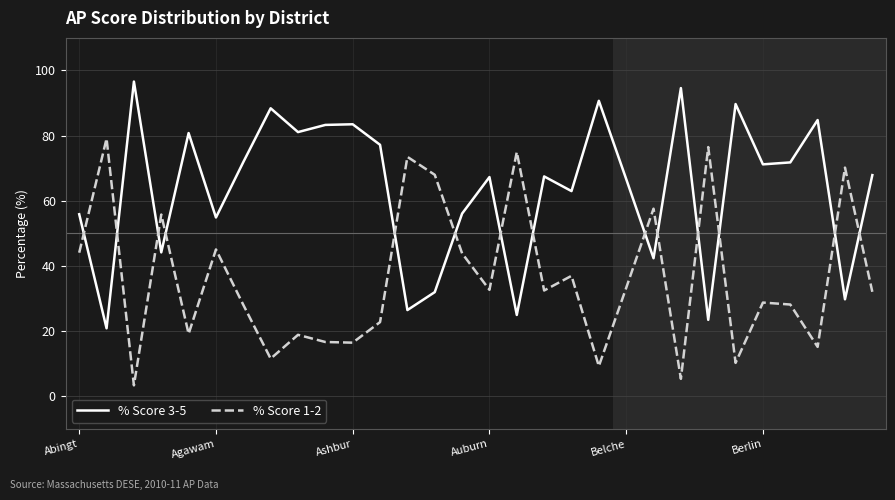

List the series in order of their overall mean, lowest first.

% Score 1-2, % Score 3-5